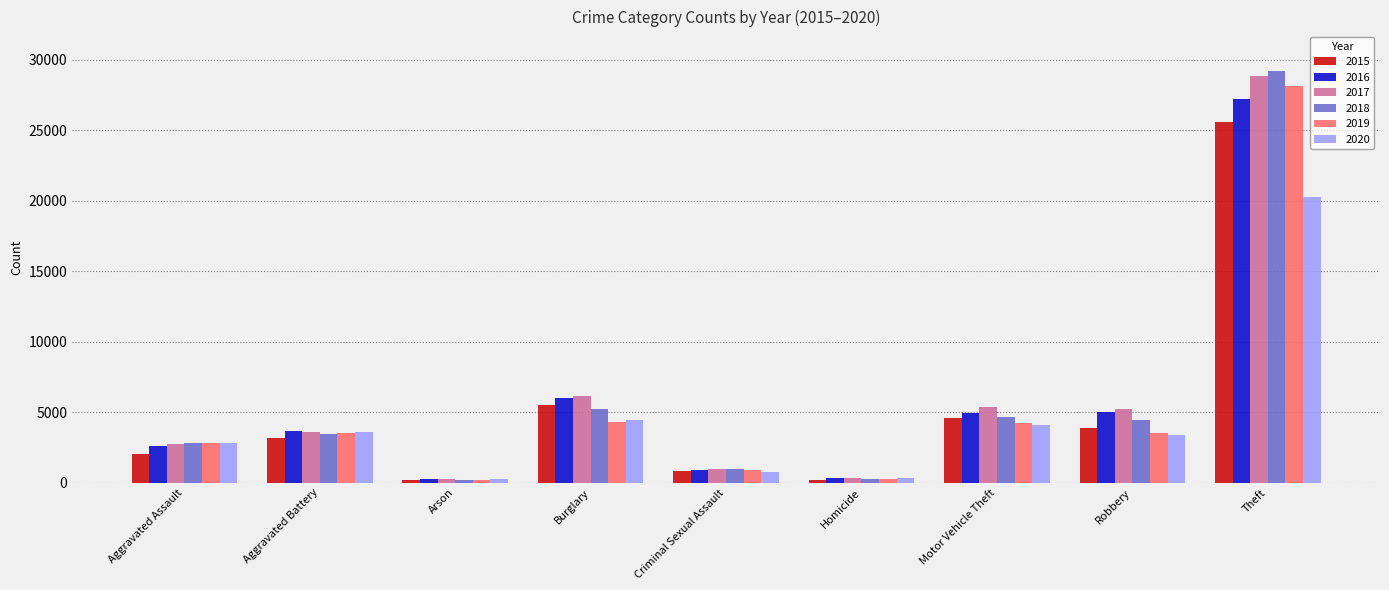

The 2019 series shows 4243 at Motor Vehicle Theft. True or false?

True